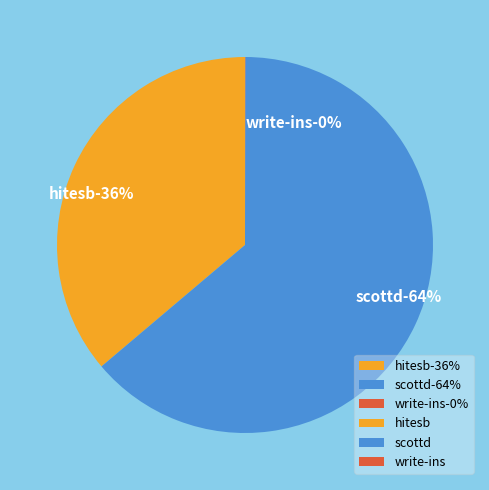

What percentage is the hitesb slice, to the nearest percent?

36%